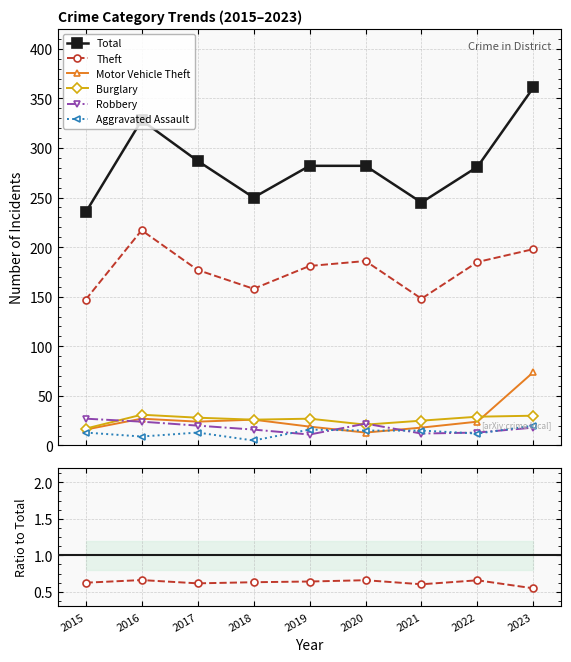

How many lines are shown in the chart?

6